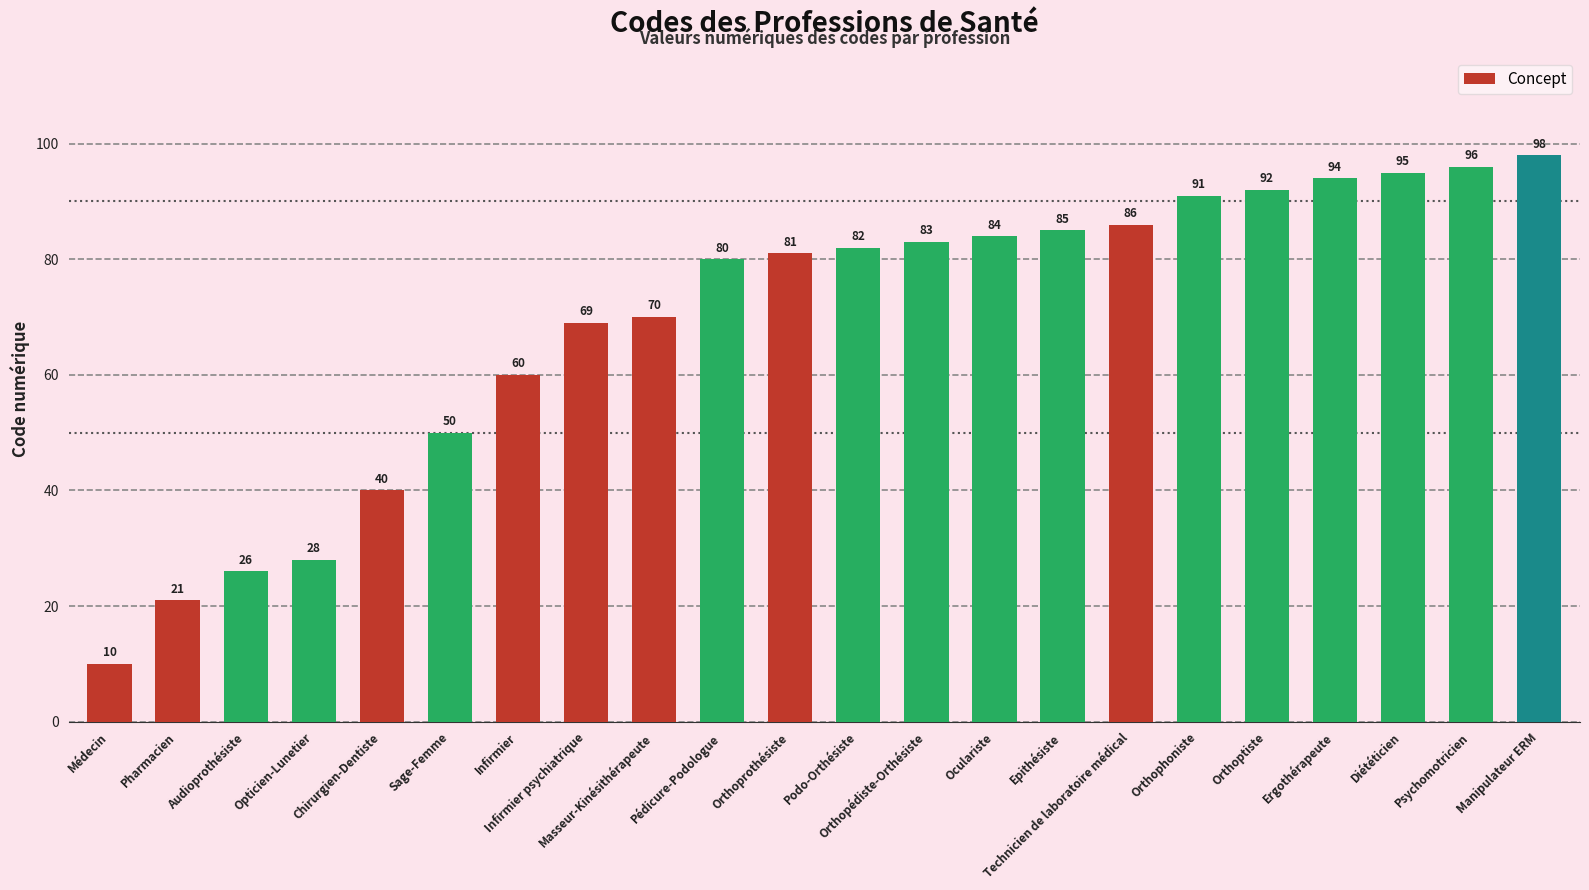

Are the bars grouped side by side (vs. stacked)?

No